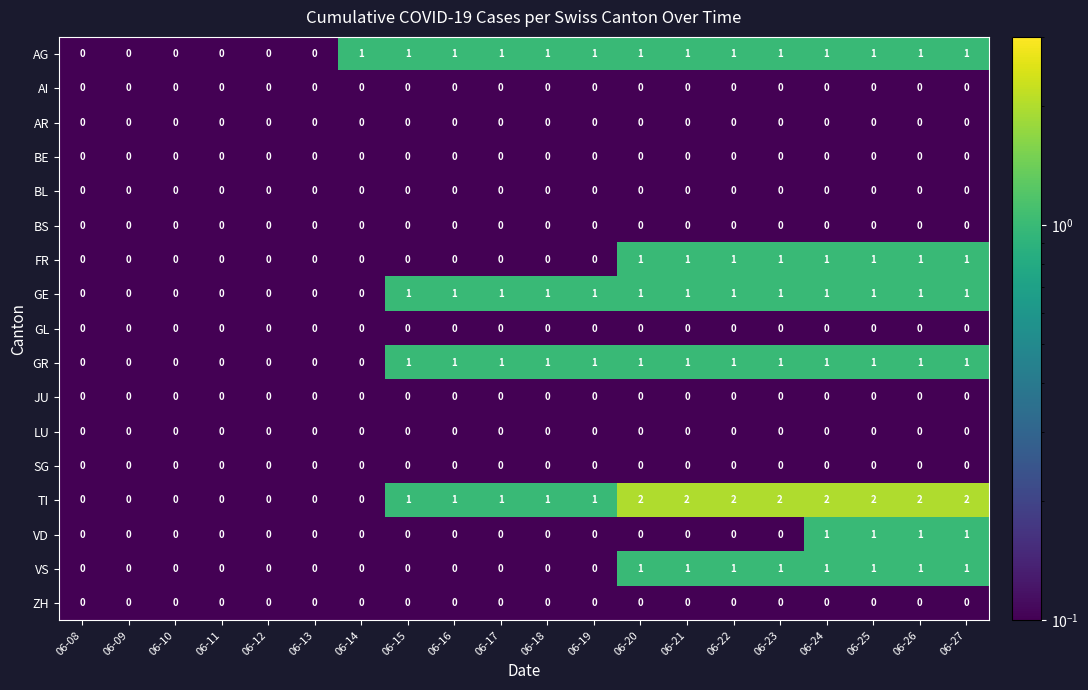

What is the total value across all series at 06-17?

4